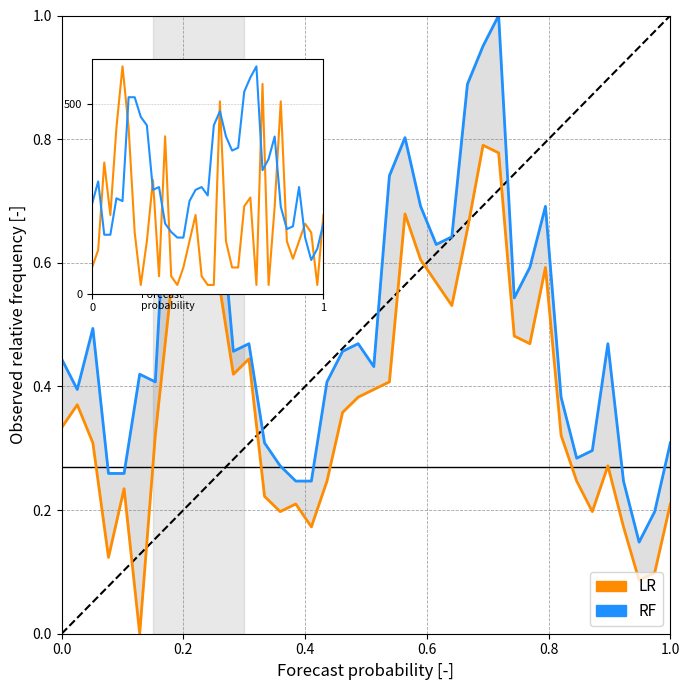

How many LR values are between 0 and 1?

40